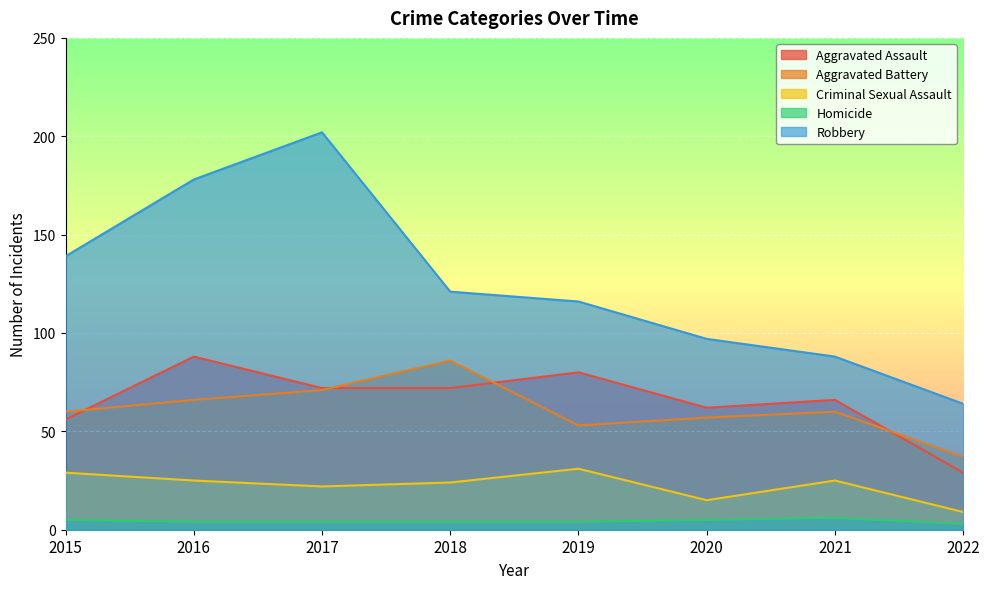

What is the difference between the Robbery values at 2020 and 2017?

105